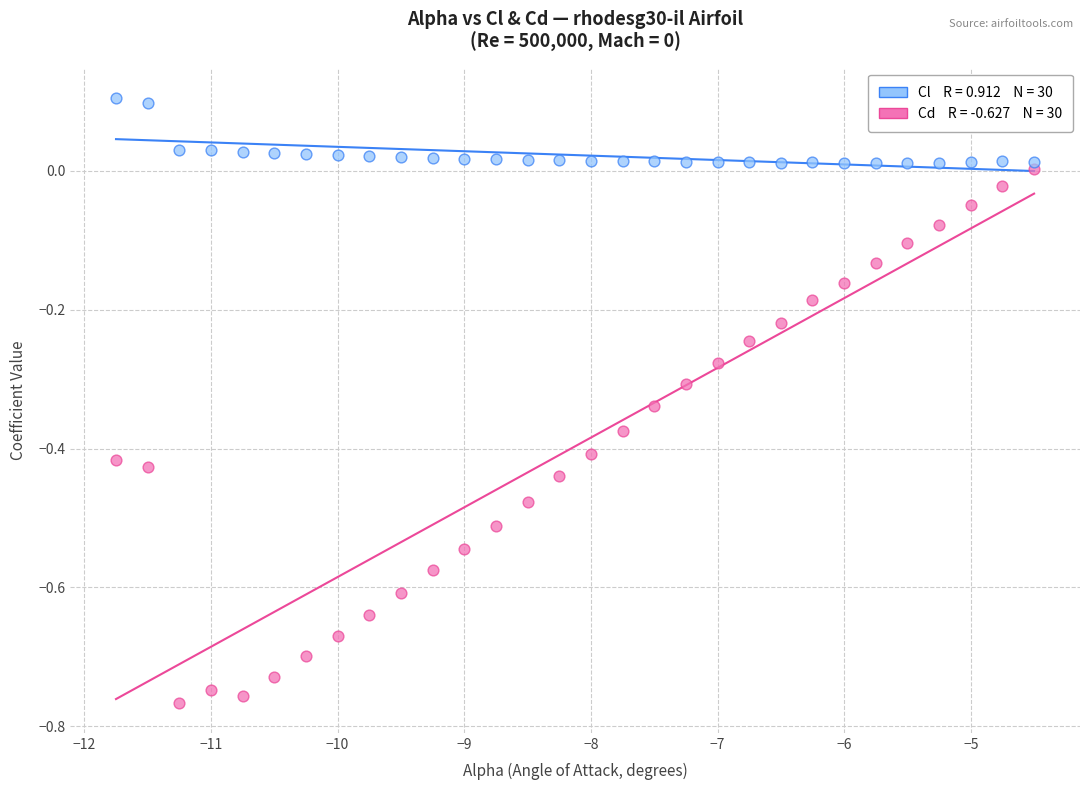

Across all data points, what is the range of Y values (max minus min)?

0.9